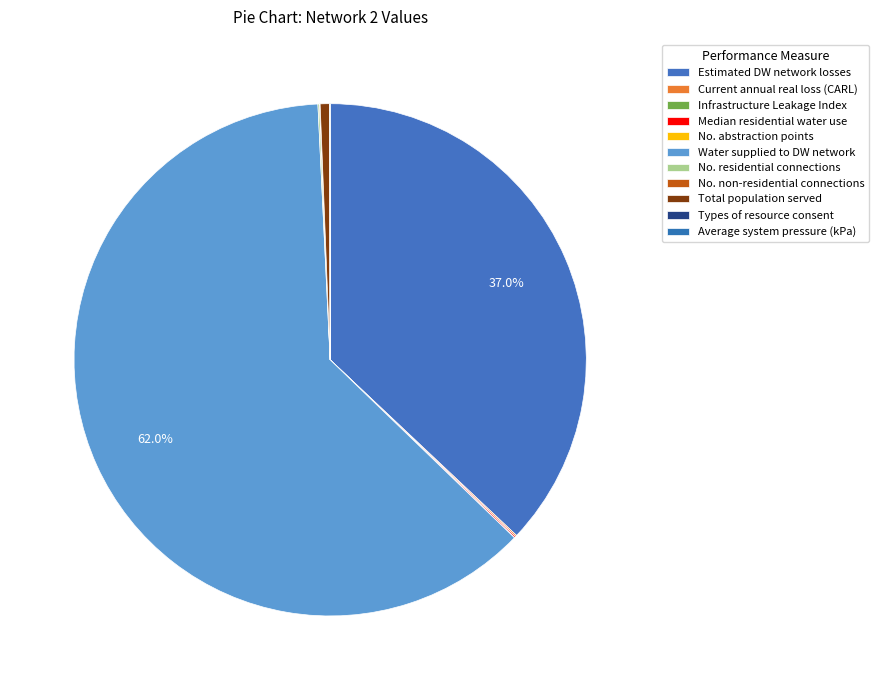

Which has a higher value, Average system pressure (kPa) or Total population served?

Total population served